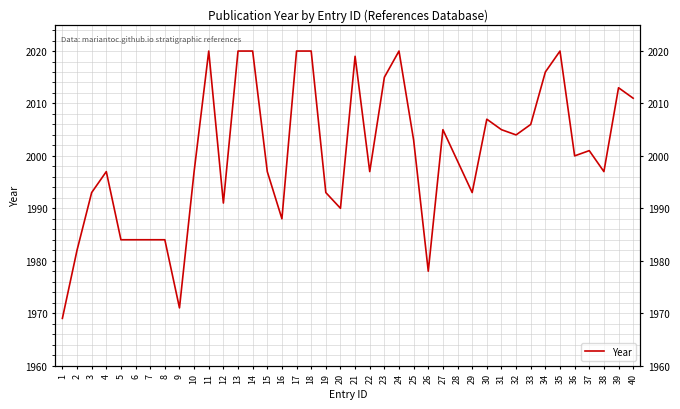

At which category does the chart reach its peak across all series?

11